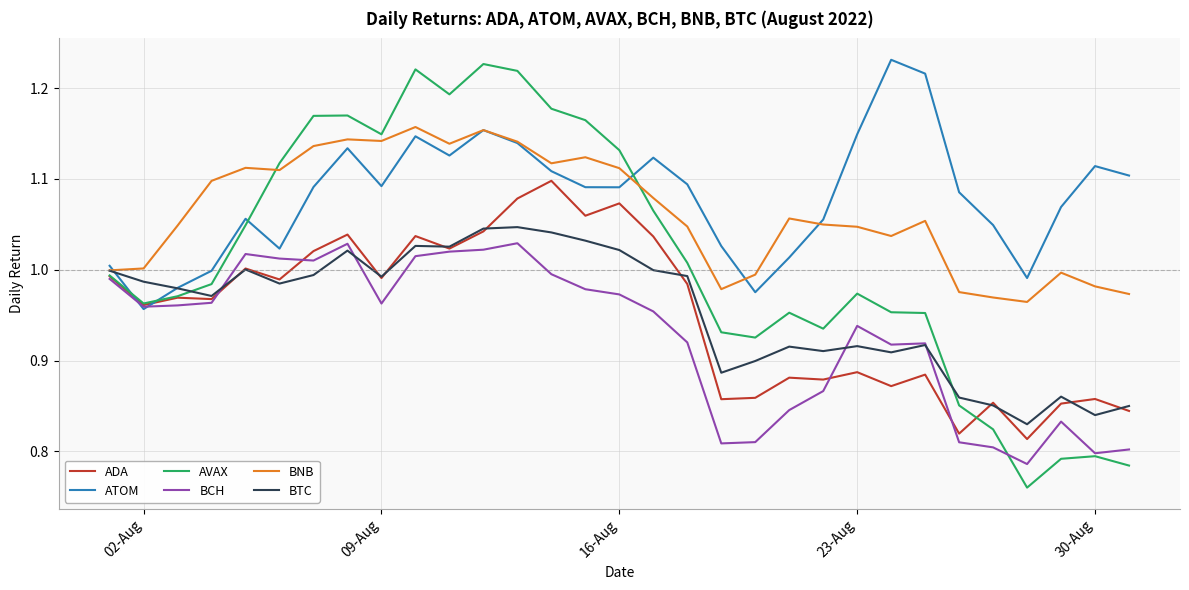

Which series has the largest range (max minus min)?

AVAX